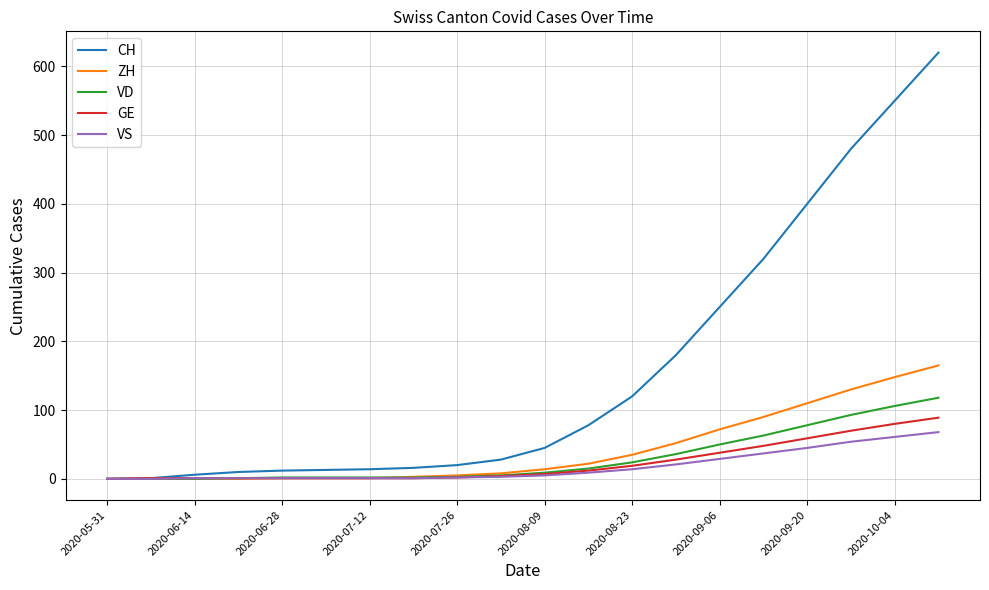

Which series has the largest total across all categories?

CH